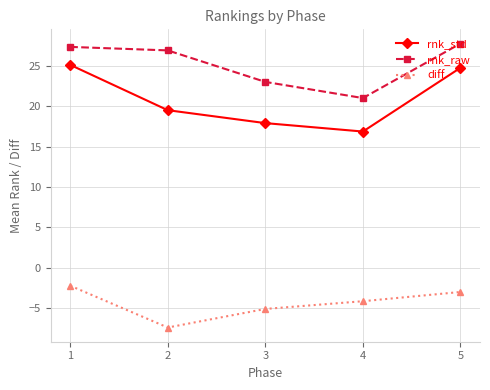

What is the difference between the rnk_std values at 2 and 4?

2.6